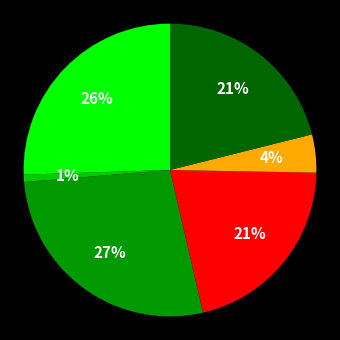

Is there a majority slice in this chart?

No